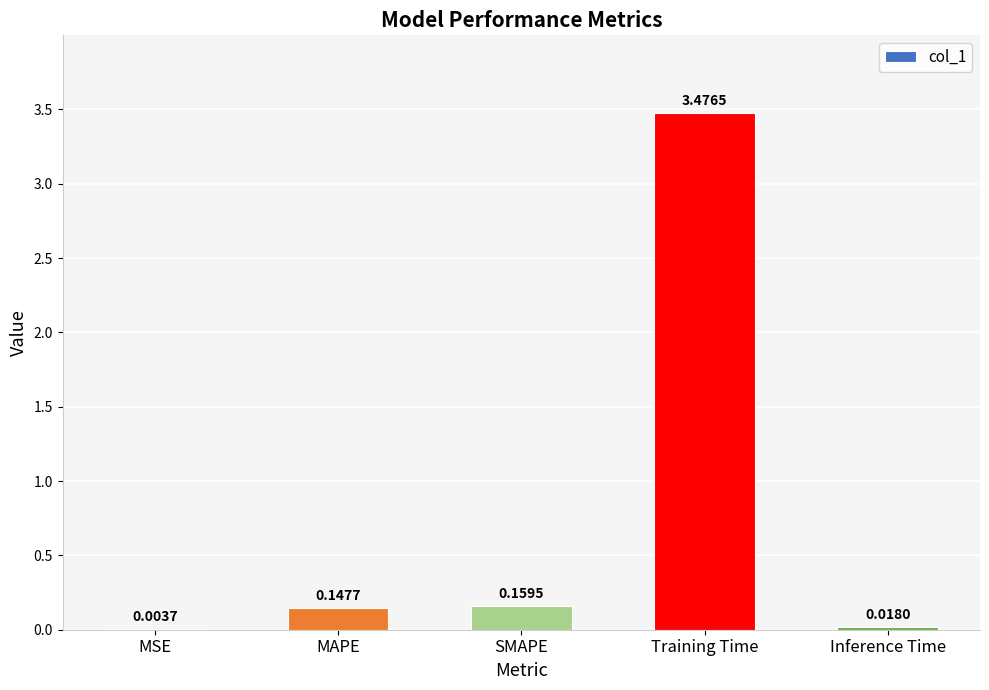

At which category does the chart reach its peak across all series?

Training Time